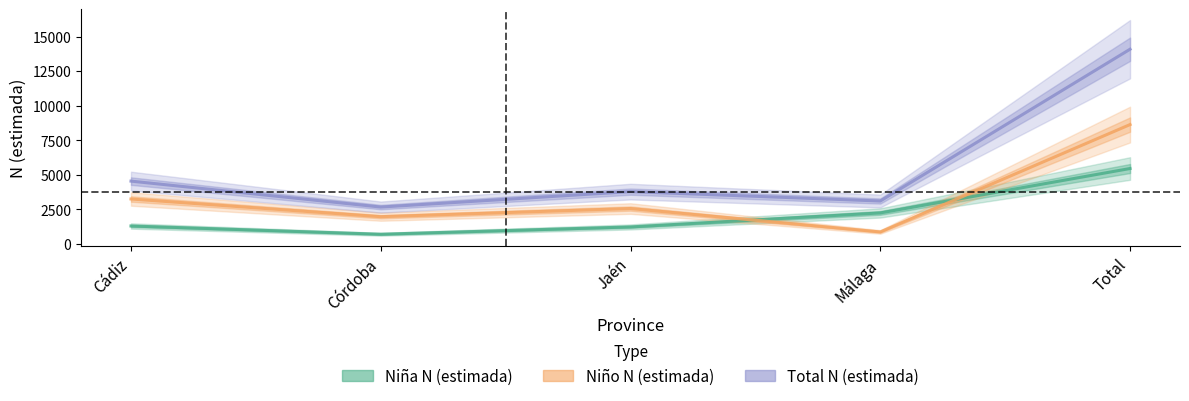

List the labels in order of Total N (estimada) value, smallest first.

Córdoba, Málaga, Jaén, Cádiz, Total